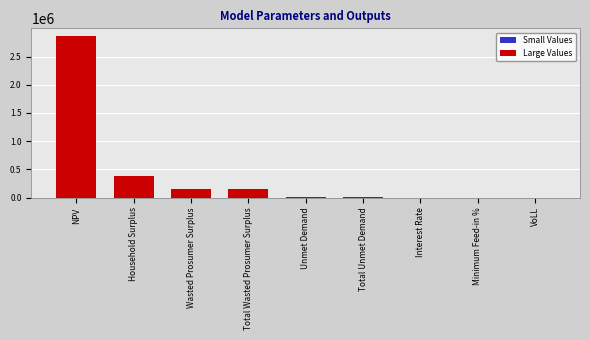

Are the bars grouped side by side (vs. stacked)?

No